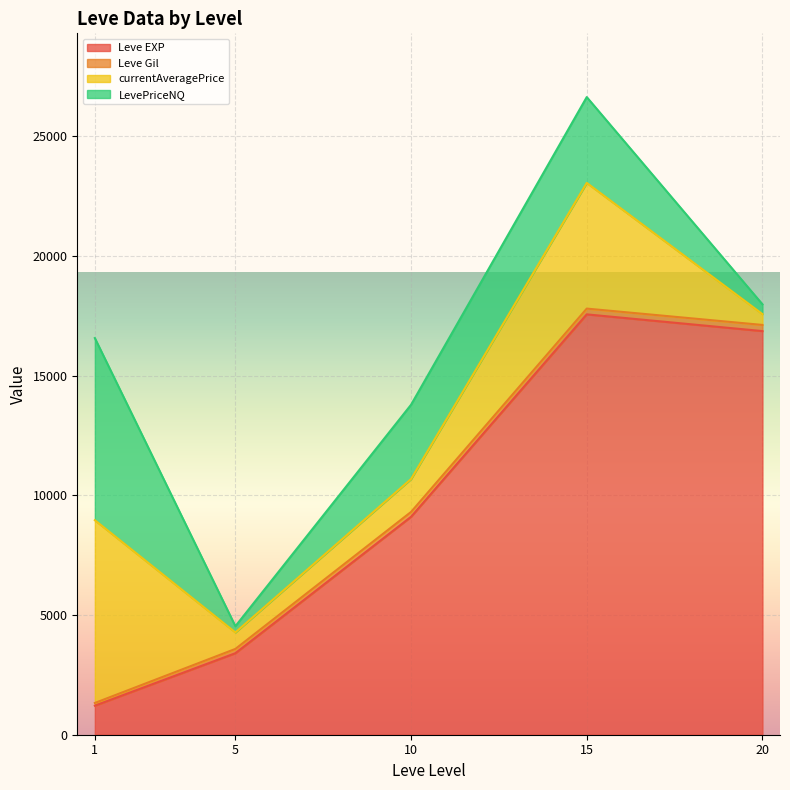

What is the minimum value for Leve EXP?

1213.3